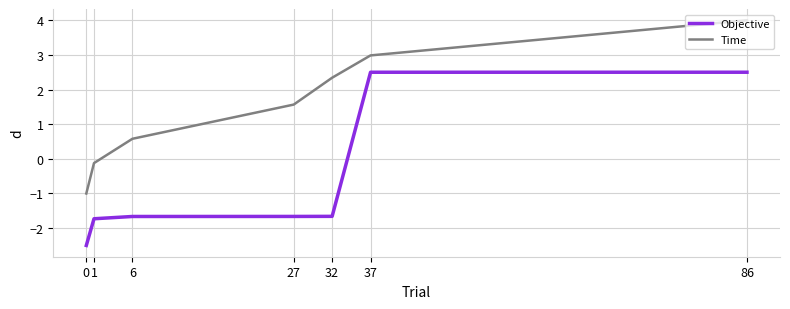

Which series changed the most between 0 and 32?

Time